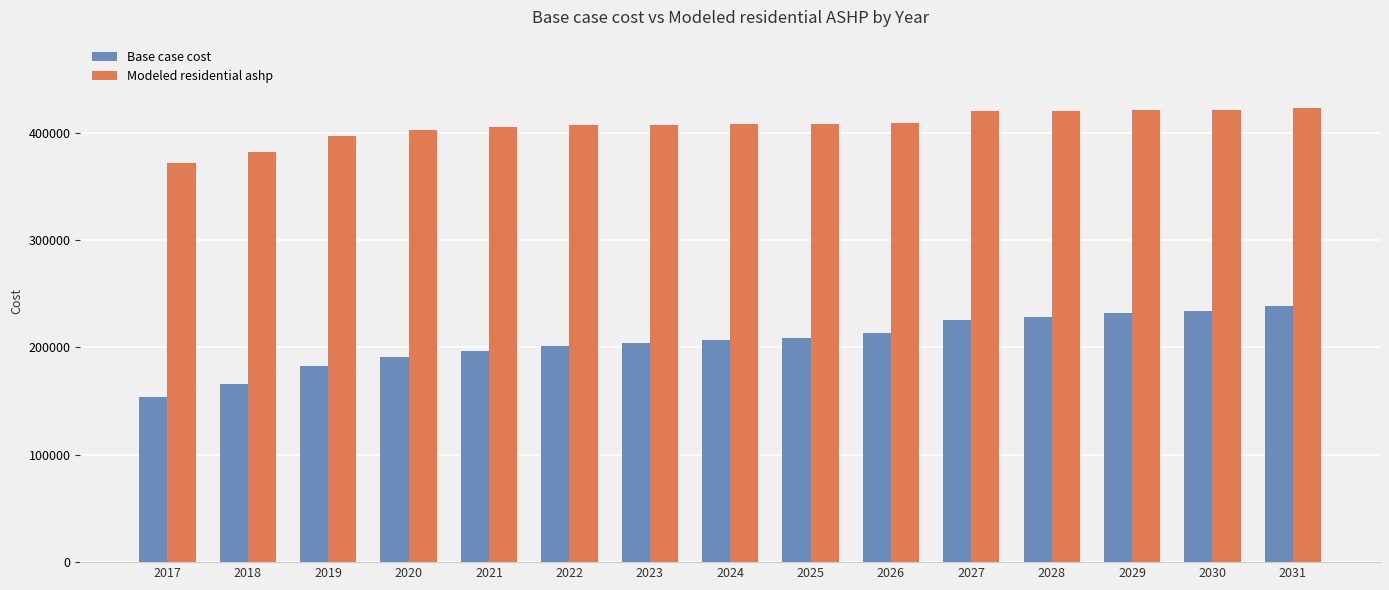

The value of Base case cost at 2025 is 361743.3. True or false?

False